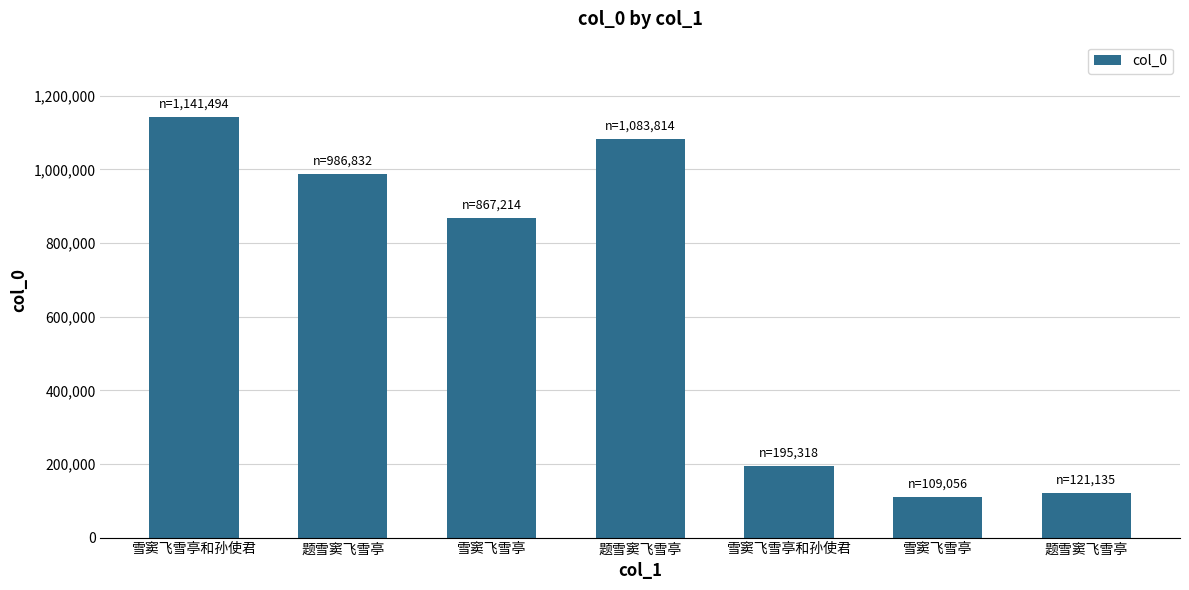

What is the label of the 4th bar from the left?

题雪窦飞雪亭